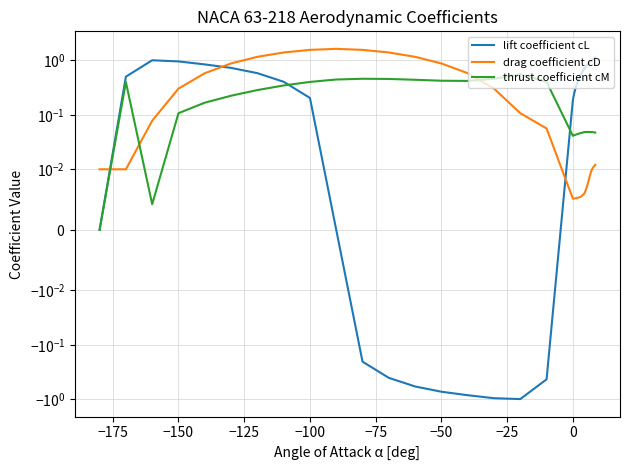

What are all the series names shown in the legend?

lift coefficient cL, drag coefficient cD, thrust coefficient cM